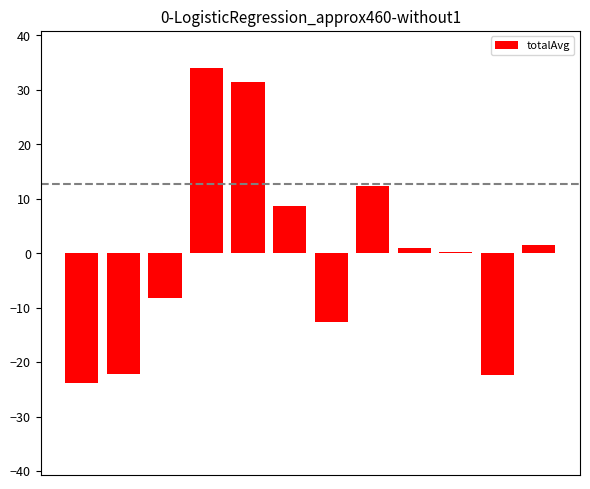

What is the value of the 1st bar from the left?

-23.9